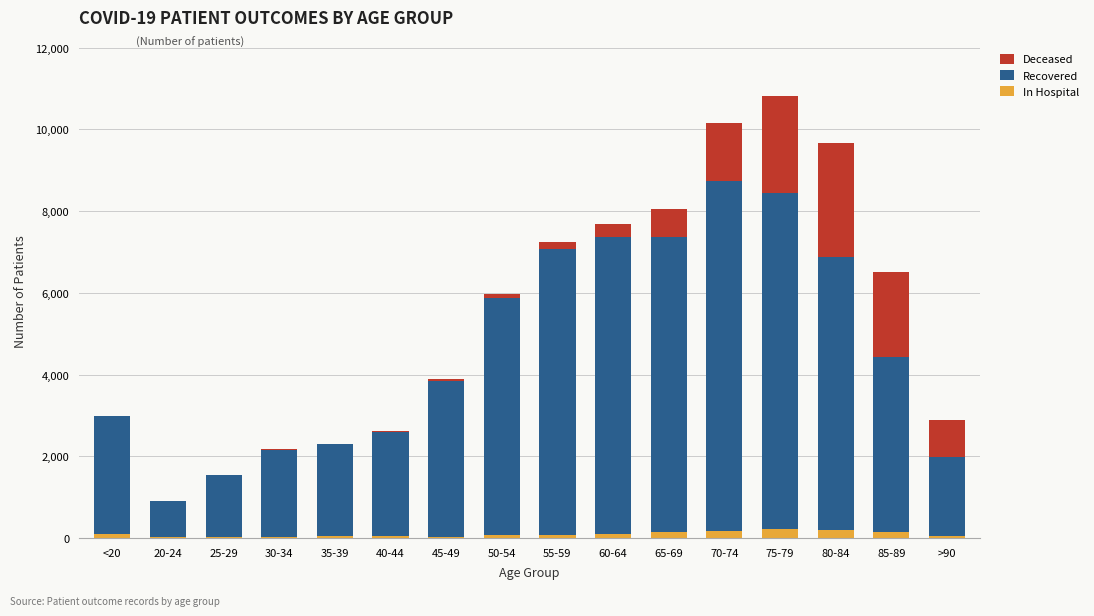

What is the sum of all In Hospital values?

1445